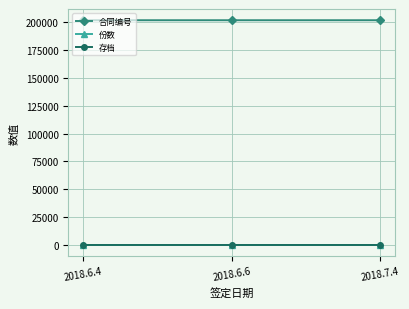

What is the highest value of the 份数 series?

3